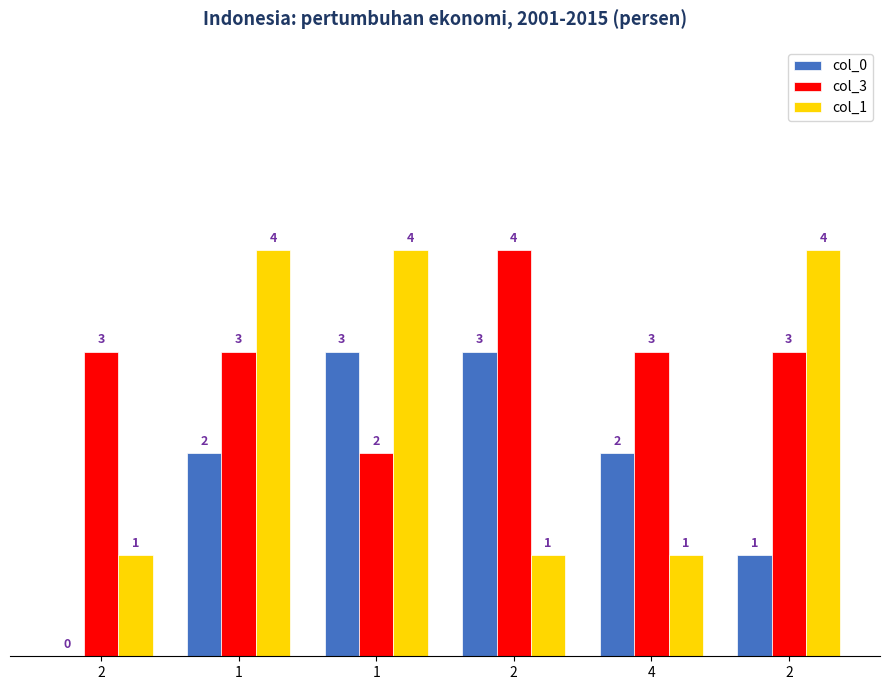

Count the number of data series in this chart.

3